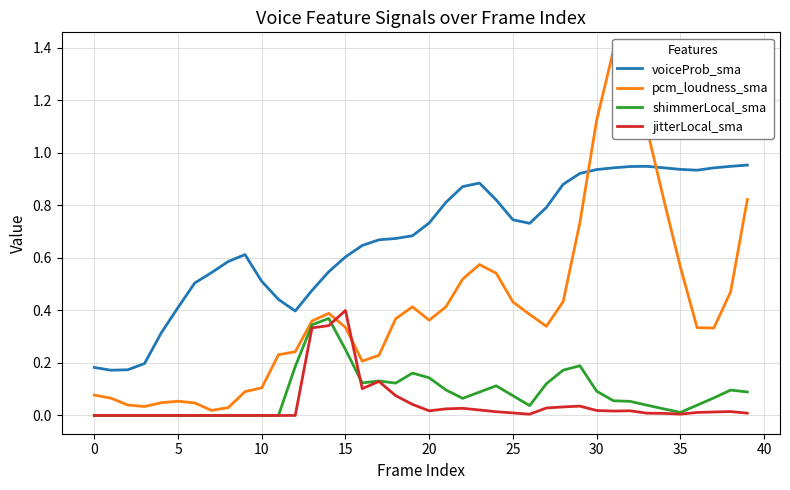

Reading left to right, list all the values displayed in this chart.

voiceProb_sma: 0.2	0.2	0.2	0.2	0.3	0.4	0.5	0.5	0.6	0.6	0.5	0.4	0.4	0.5	0.5	0.6	0.6	0.7	0.7	0.7	0.7	0.8	0.9	0.9	0.8	0.7	0.7	0.8	0.9	0.9	0.9	0.9	0.9	0.9	0.9	0.9	0.9	0.9	0.9	1.0
pcm_loudness_sma: 0.1	0.1	0.0	0.0	0.0	0.1	0.0	0.0	0.0	0.1	0.1	0.2	0.2	0.4	0.4	0.3	0.2	0.2	0.4	0.4	0.4	0.4	0.5	0.6	0.5	0.4	0.4	0.3	0.4	0.7	1.1	1.4	1.3	1.1	0.8	0.6	0.3	0.3	0.5	0.8
shimmerLocal_sma: 0.0	0.0	0.0	0.0	0.0	0.0	0.0	0.0	0.0	0.0	0.0	0.0	0.2	0.3	0.4	0.3	0.1	0.1	0.1	0.2	0.1	0.1	0.1	0.1	0.1	0.1	0.0	0.1	0.2	0.2	0.1	0.1	0.1	0.0	0.0	0.0	0.0	0.1	0.1	0.1
jitterLocal_sma: 0.0	0.0	0.0	0.0	0.0	0.0	0.0	0.0	0.0	0.0	0.0	0.0	0.0	0.3	0.3	0.4	0.1	0.1	0.1	0.0	0.0	0.0	0.0	0.0	0.0	0.0	0.0	0.0	0.0	0.0	0.0	0.0	0.0	0.0	0.0	0.0	0.0	0.0	0.0	0.0